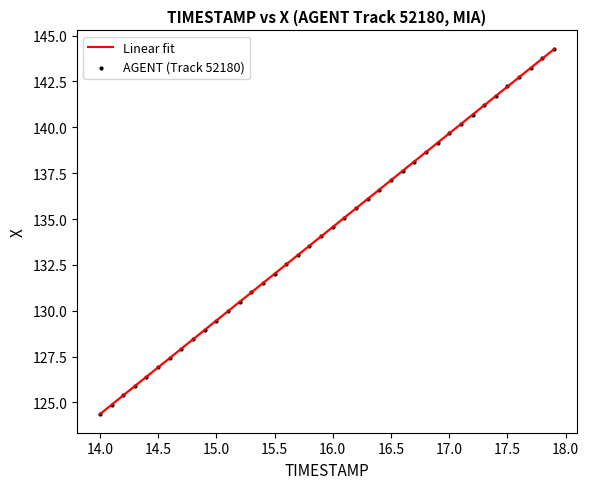

What is the range of Y values (max minus min)?

19.9